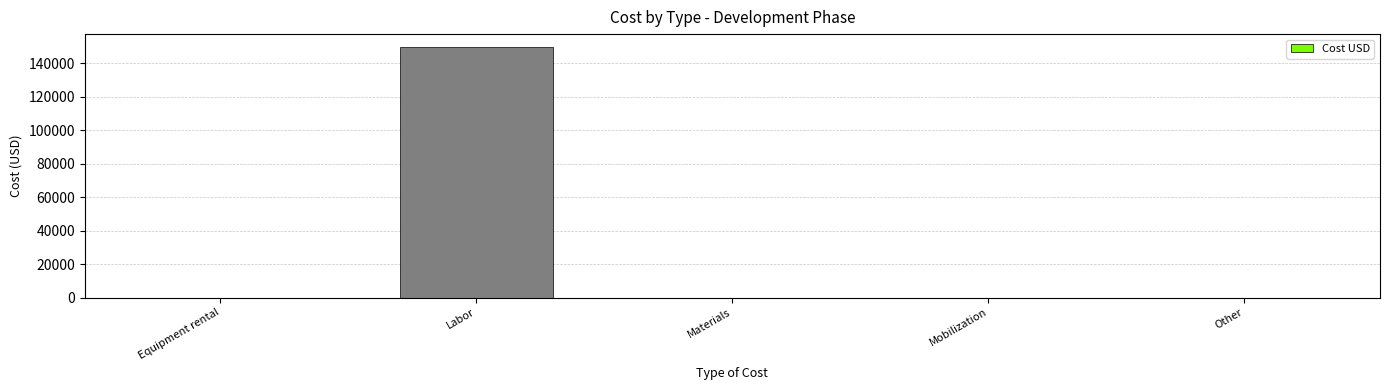

Which has a higher value, Materials or Labor?

Labor